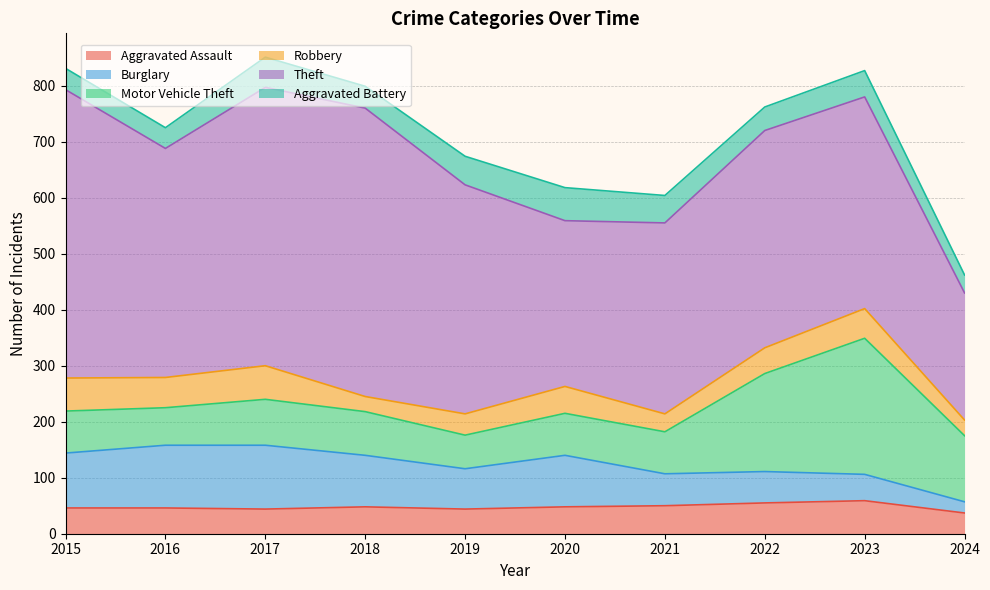

How many data points in Aggravated Assault are above 48?

3